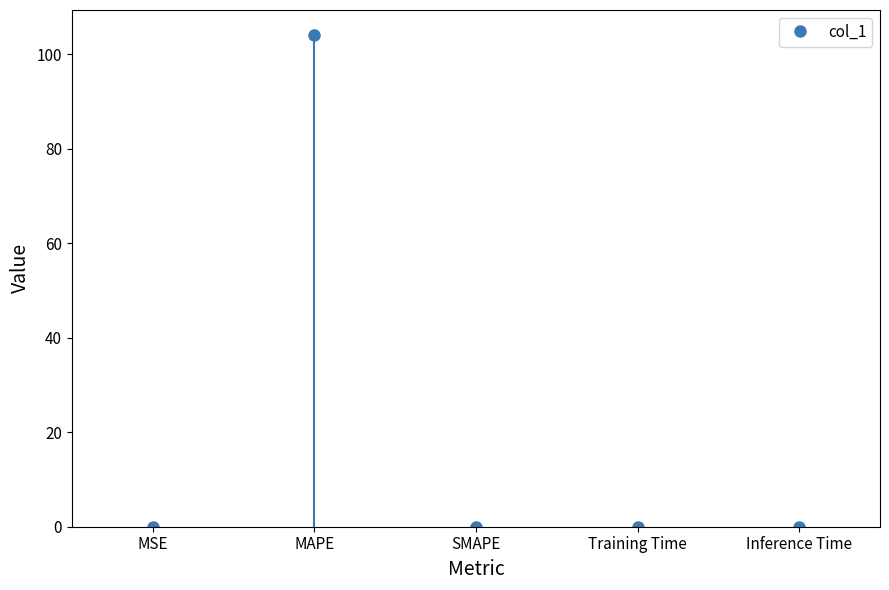

At which category does the data reach its first local valley?

SMAPE